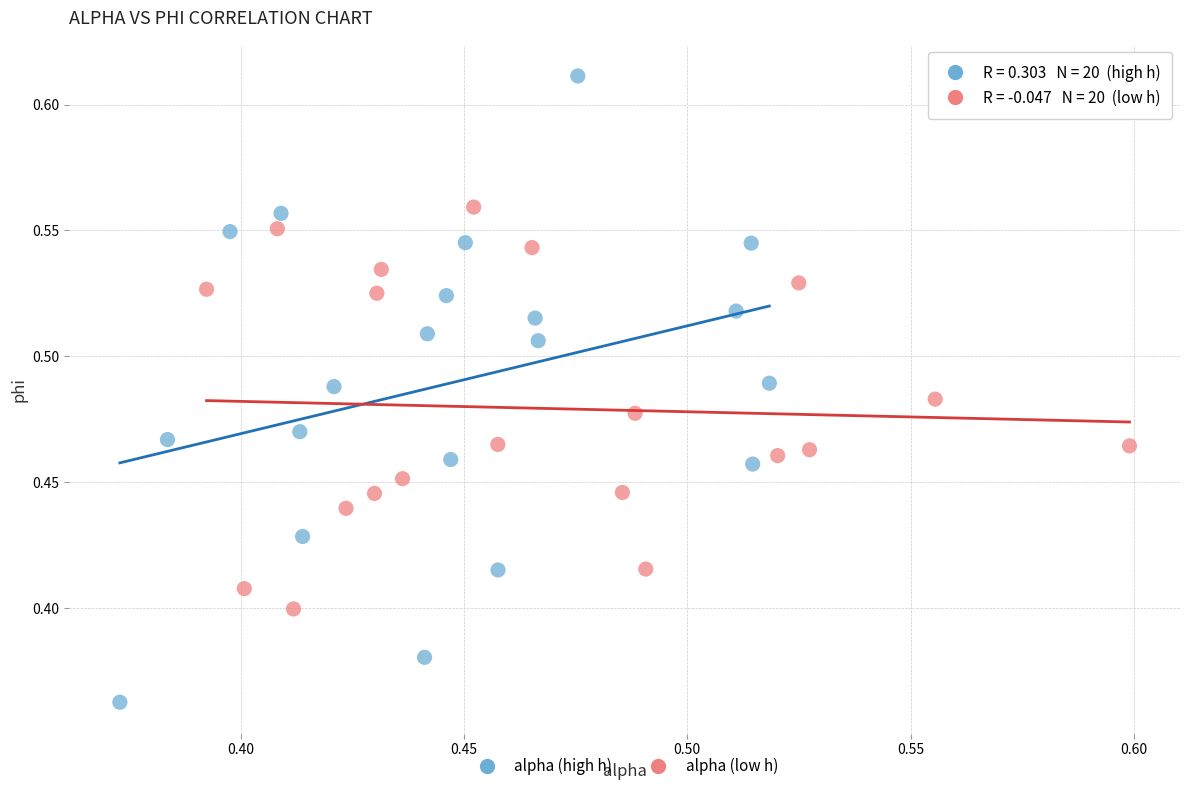

Which series has the widest spread of Y values?

alpha (high h)